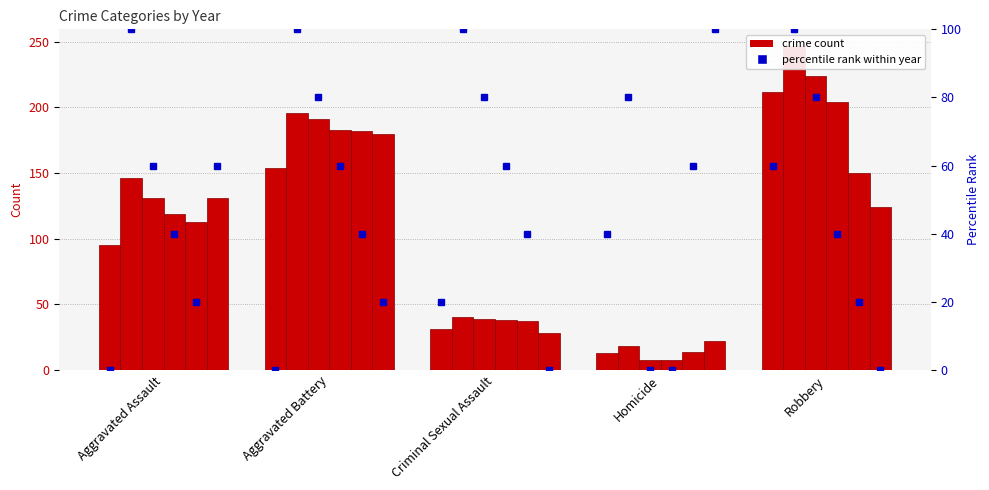

What position from the right is Robbery?

1